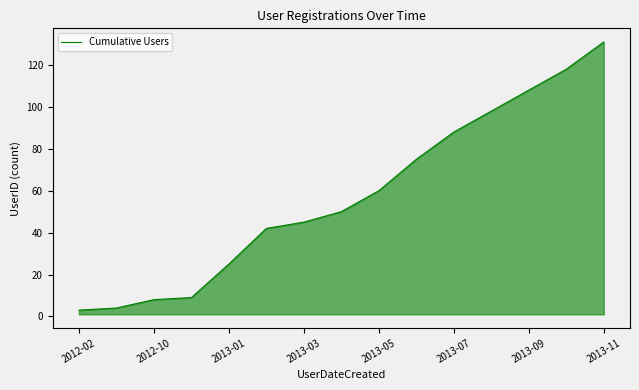

What is the minimum value shown in the chart?

3